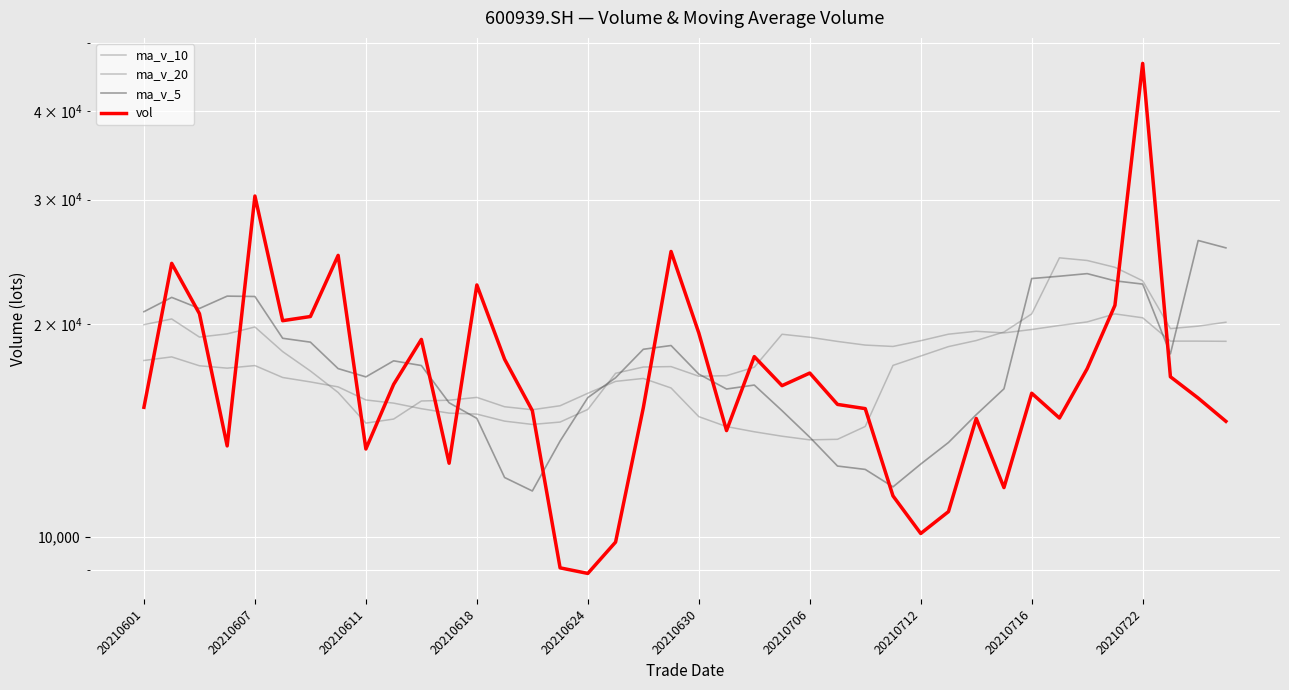

At 19, list the series in order from largest to smallest.

vol, ma_v_5, ma_v_20, ma_v_10